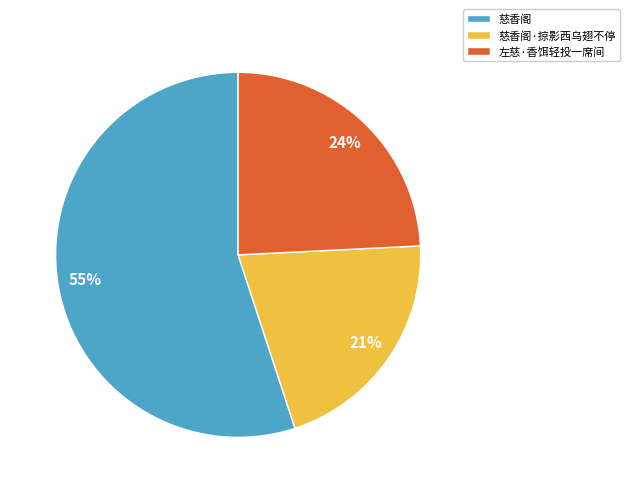

Do 慈香阁·掠影西乌翅不停 and 左慈·香饵轻投一席间 together represent more than half of the pie?

No